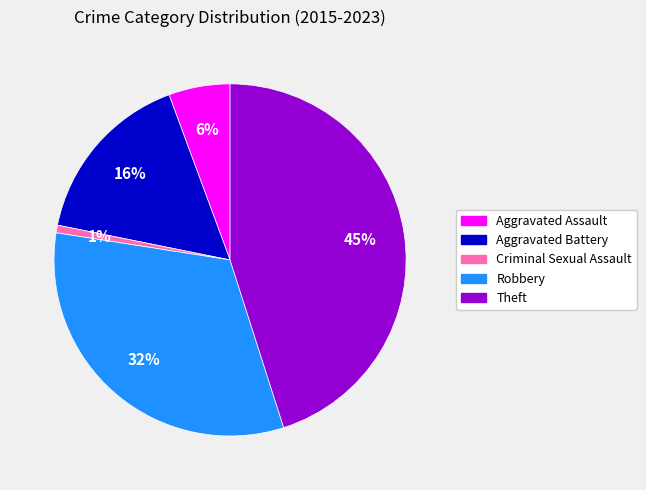

How many segments does this pie chart have?

5